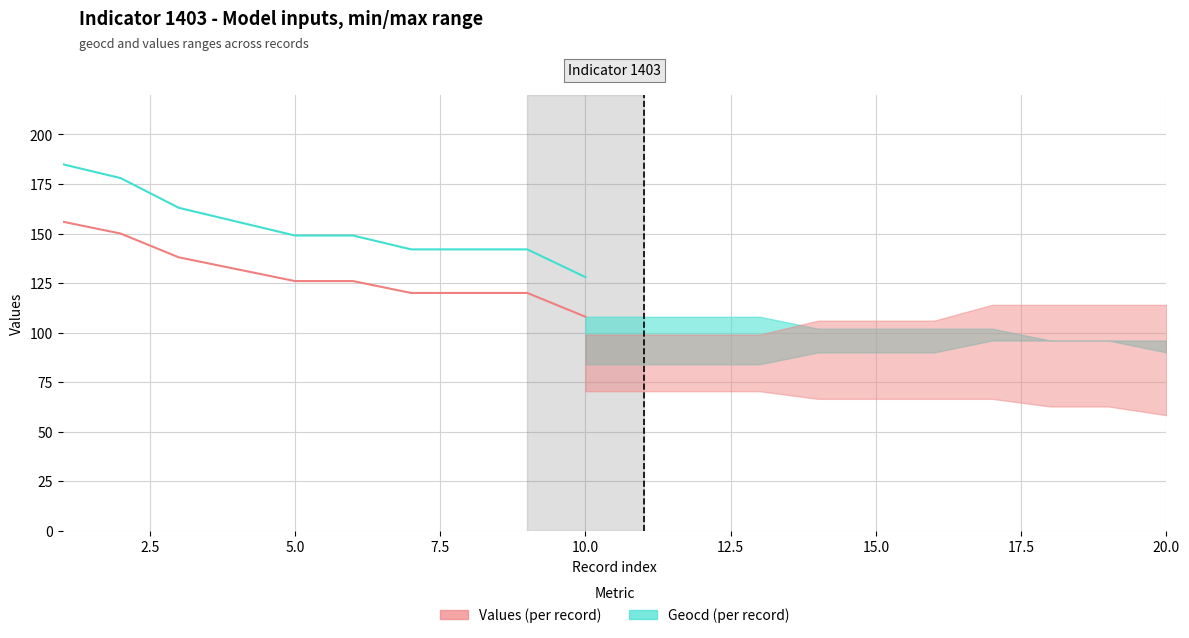

What is the value of the Values (per record) point at the 7th from the left?

142